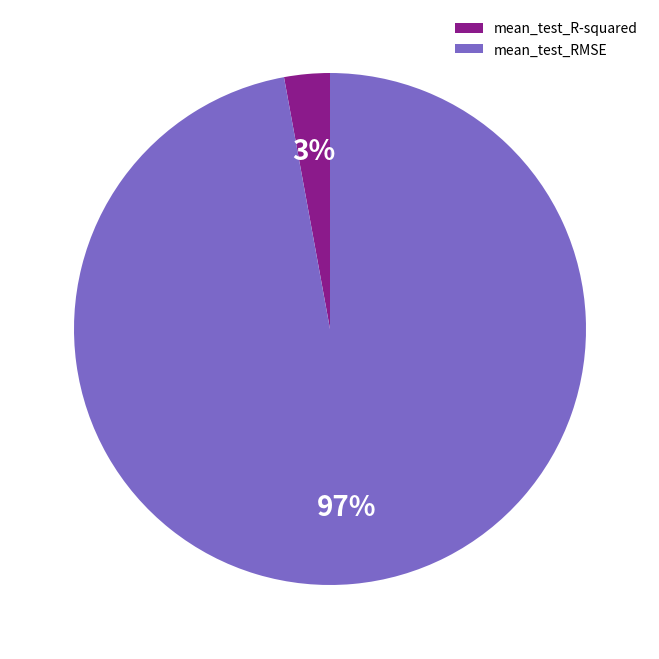

True or false: mean_test_R-squared accounts for 17% of the total.

False